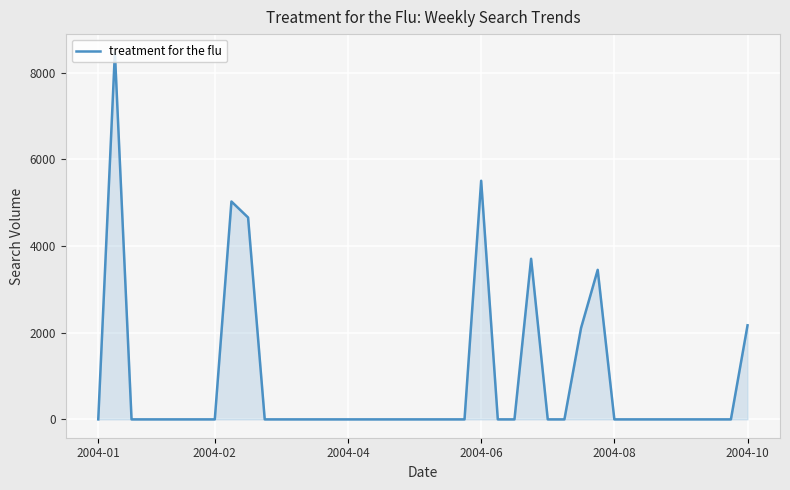

What is the difference between the maximum and minimum values?

8466.5